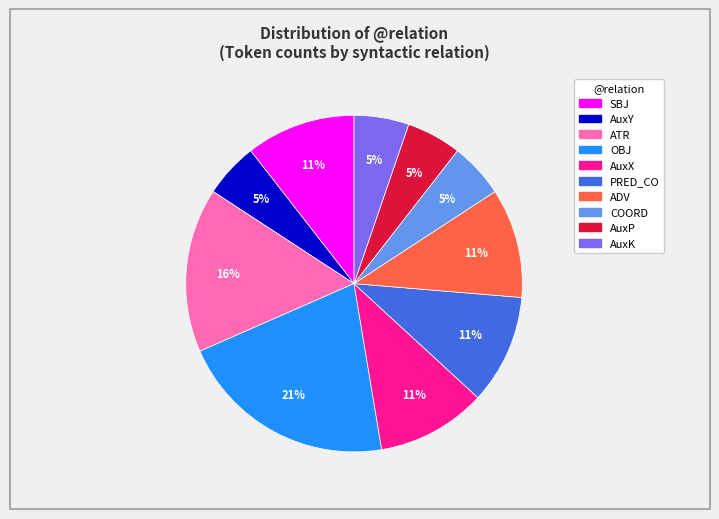

Do AuxK and PRED_CO together represent more than half of the pie?

No